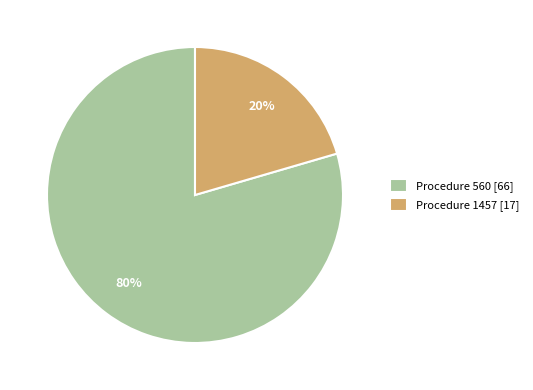

To the nearest percent, what is the combined percentage of Procedure 1457 [17] and Procedure 560 [66]?

100%